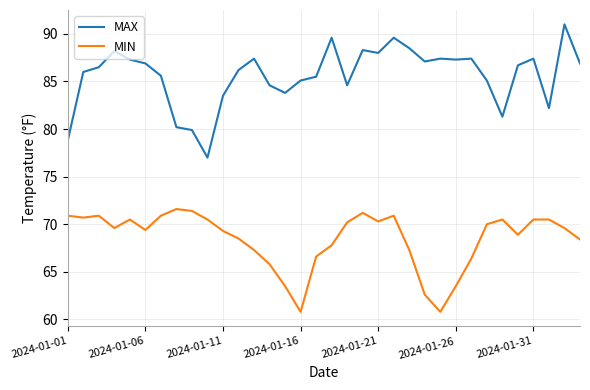

Does the chart display data point markers on the line(s)?

No